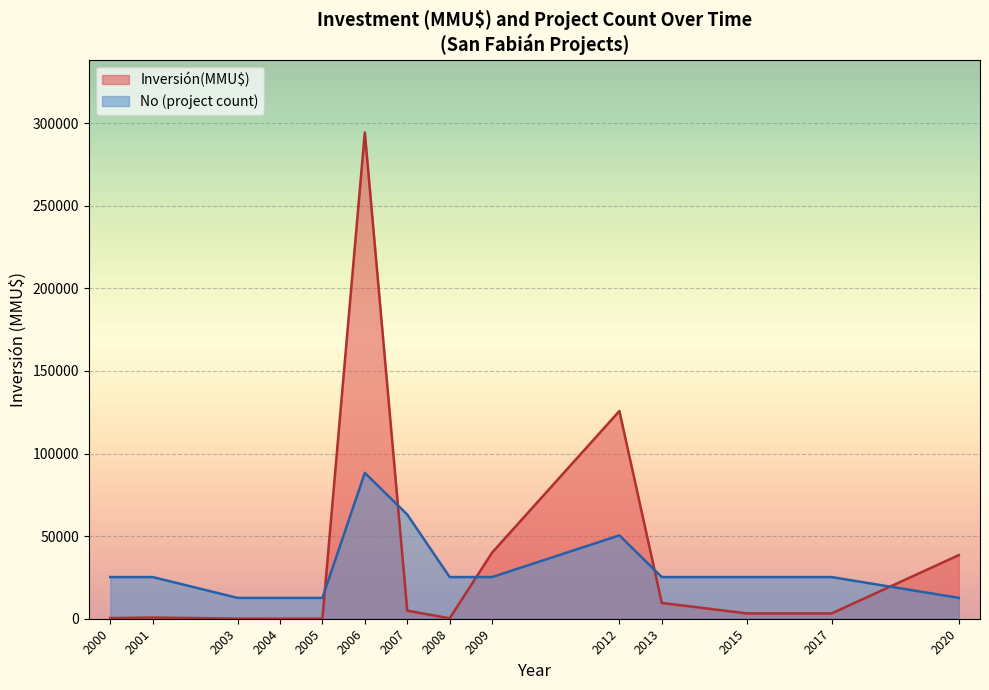

Which series has the largest total across all categories?

Inversión(MMU$)